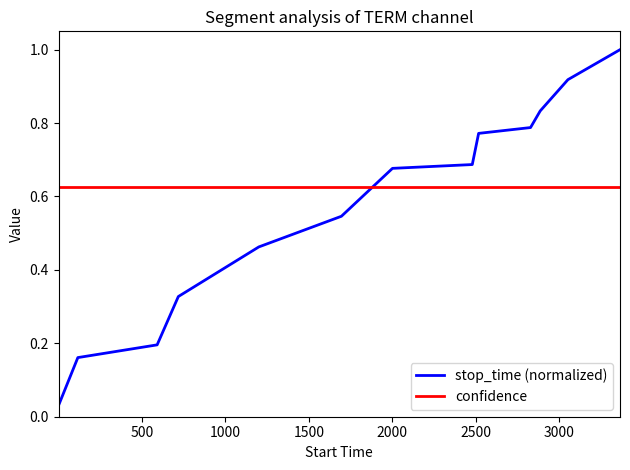

What is the difference between the maximum and minimum values in the stop_time (normalized) series?

1.0